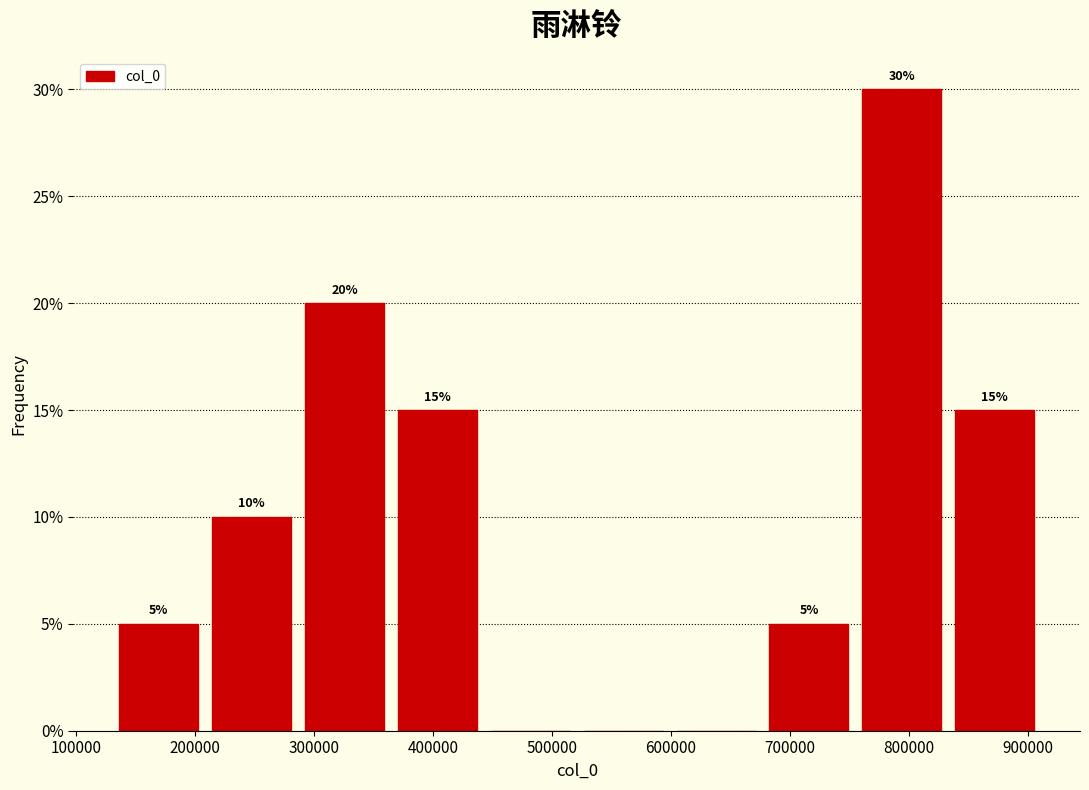

Which range on the x-axis has the tallest bar?

760000 to 830000